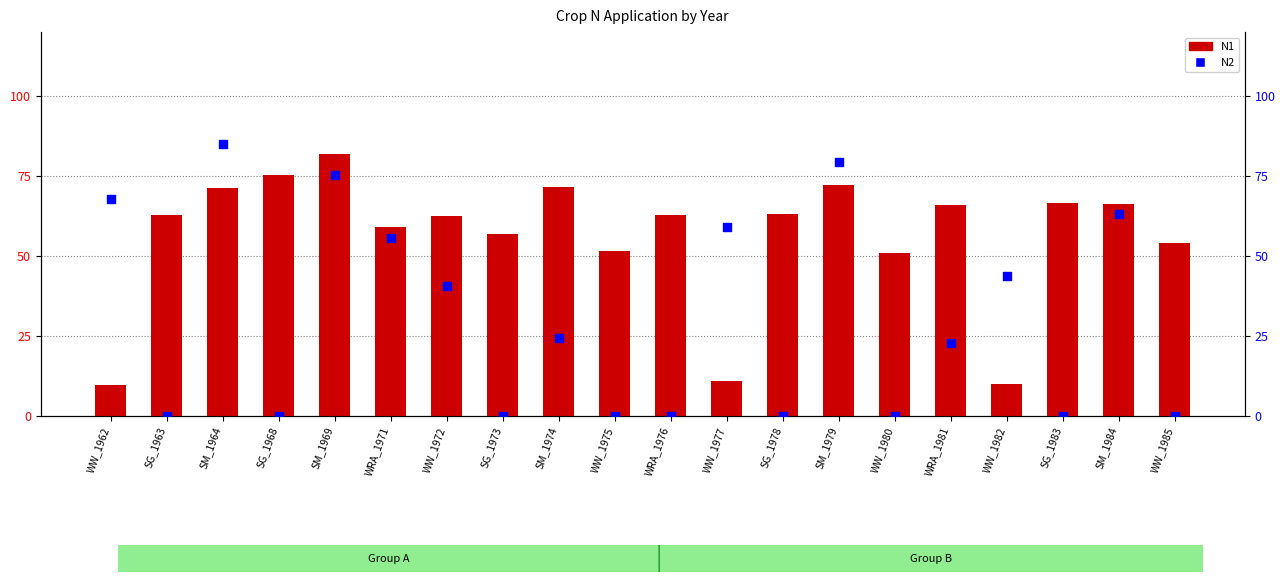

What is the total value across all series at WRA_1976?

62.7